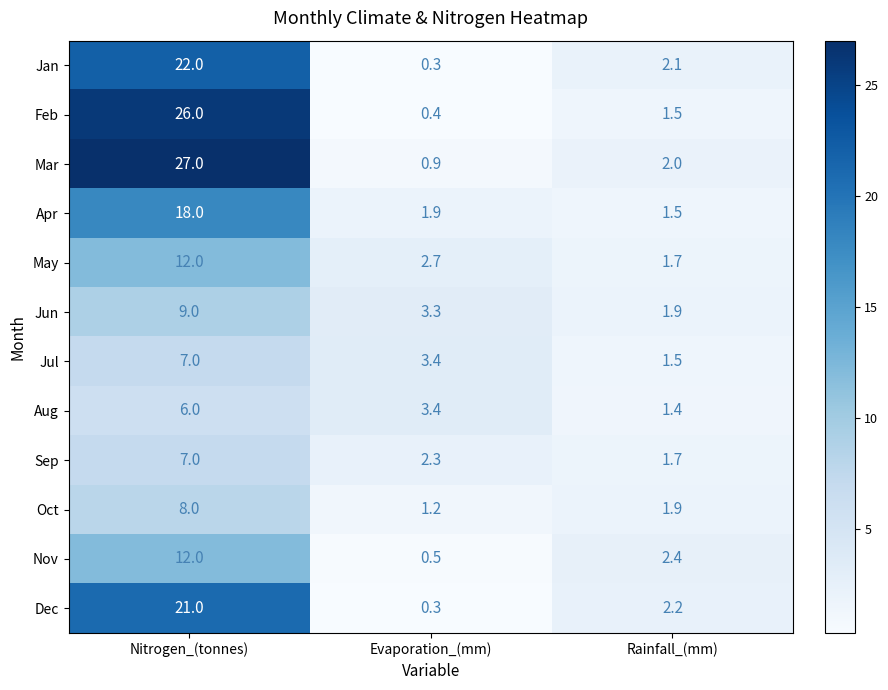

The Feb series shows 1.5 at Rainfall_(mm). True or false?

True